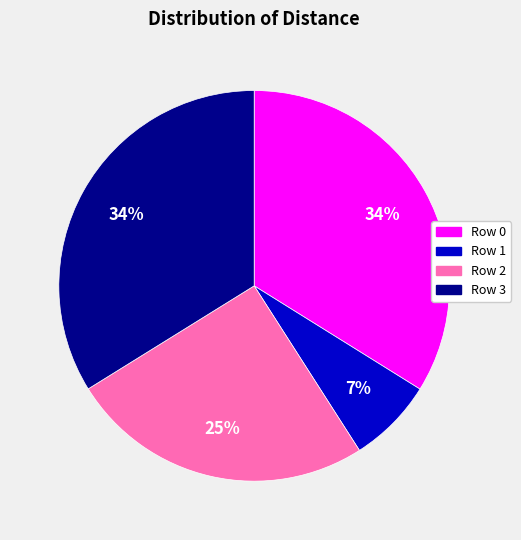

What percentage is the Row 2 slice, to the nearest percent?

25%